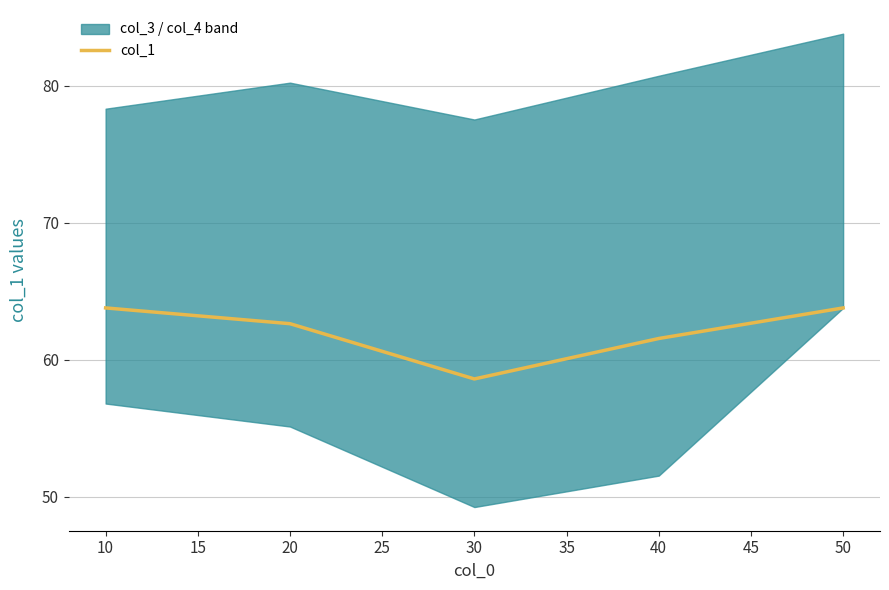

Does the chart have visible grid lines?

Yes